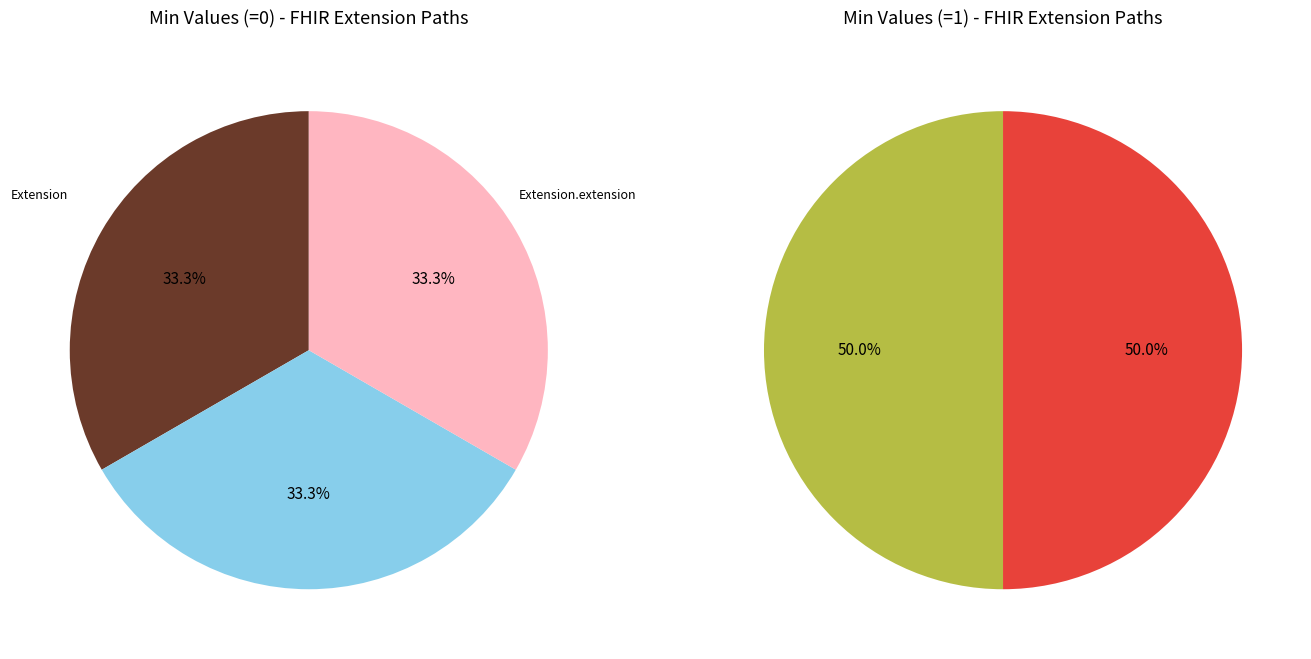

Count the number of slices in the pie.

5